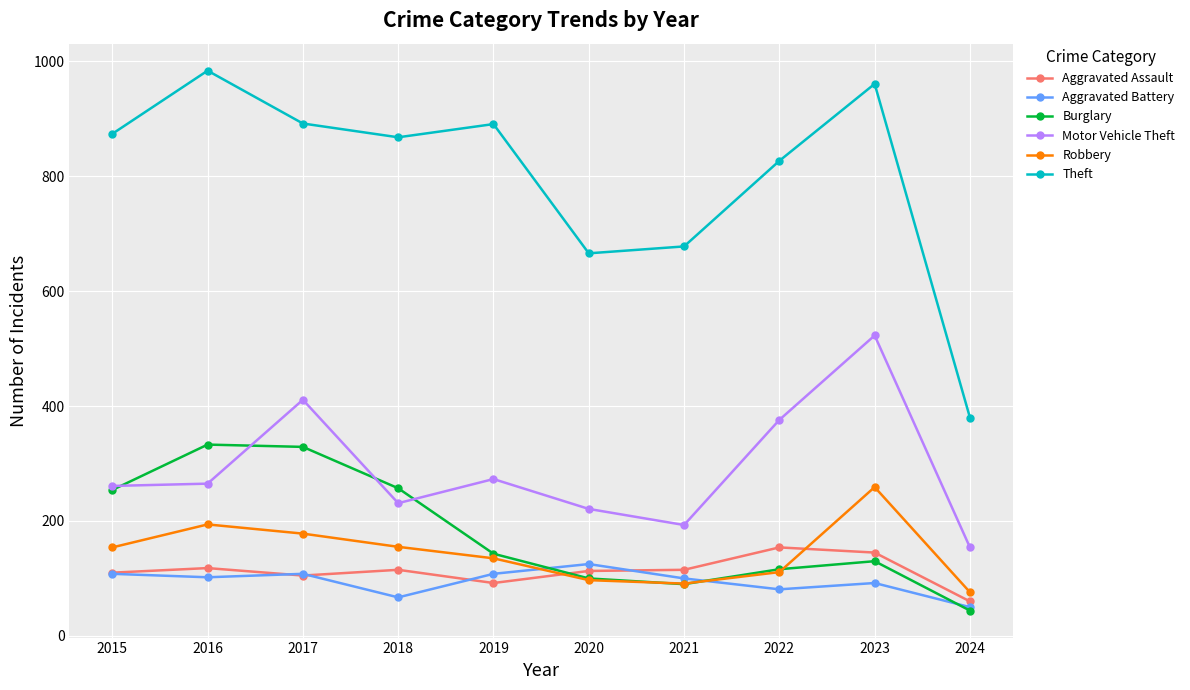

What is the spread (max minus min) of values at 2019?

799